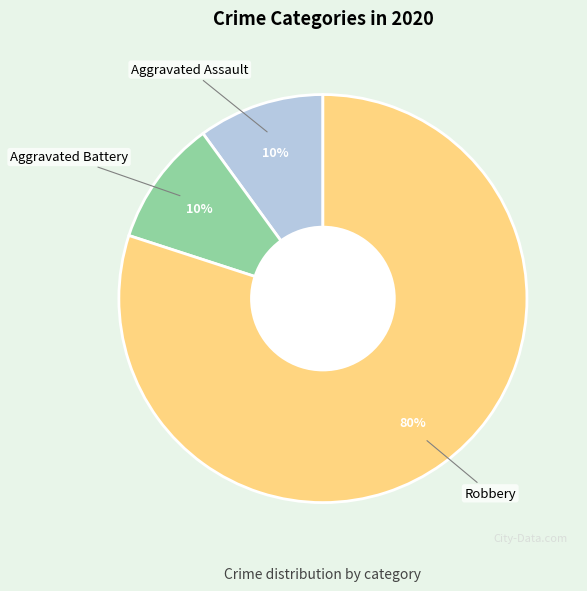

To the nearest percent, what is the difference between the largest and smallest slice percentages?

70%